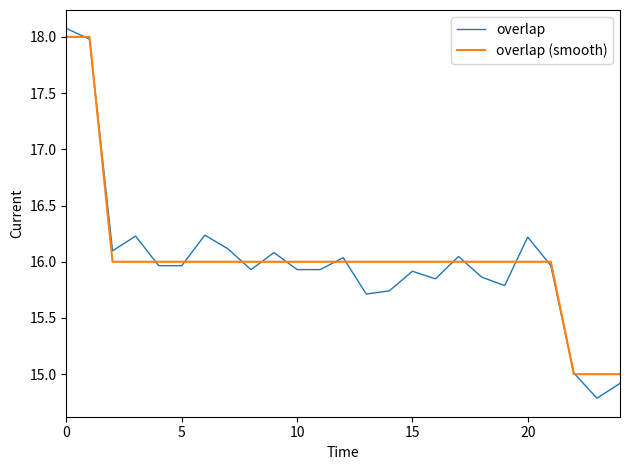

Which series has the widest spread of values?

overlap